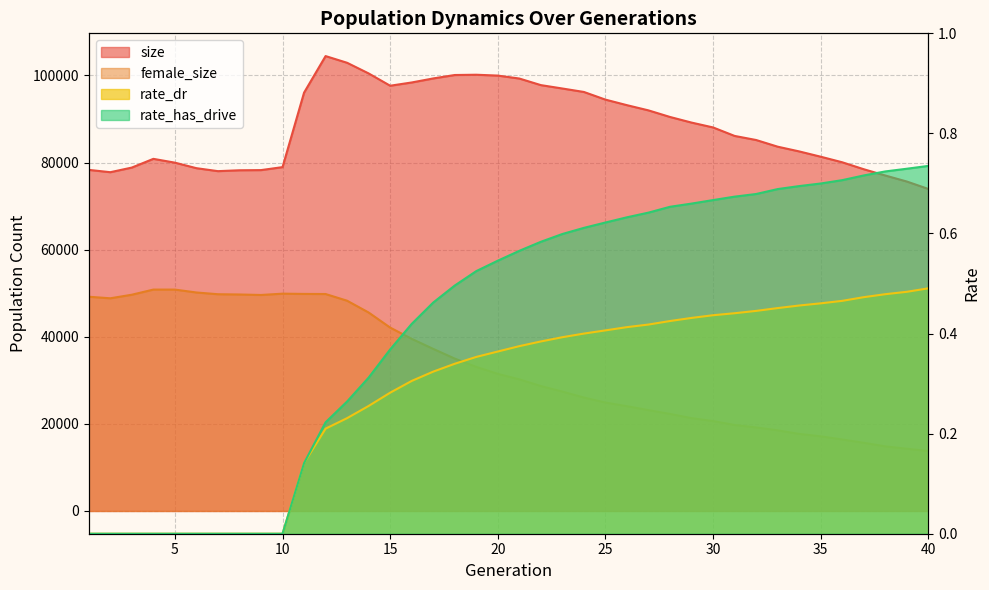

What is the value of the rate_dr point at the 22nd from the left?

0.4